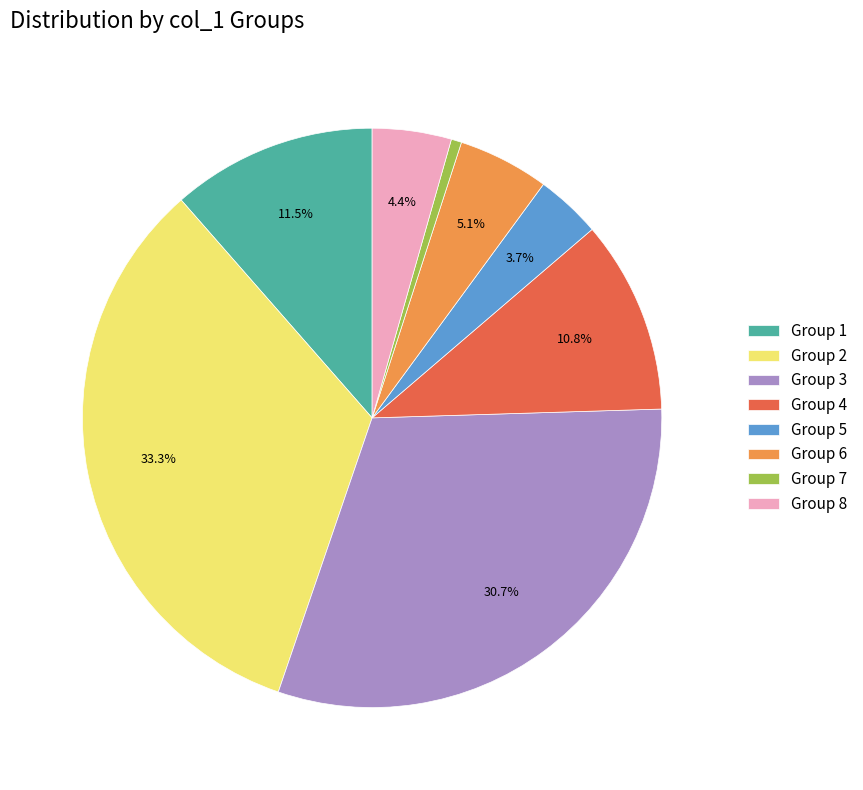

Which slice is the largest?

Group 2